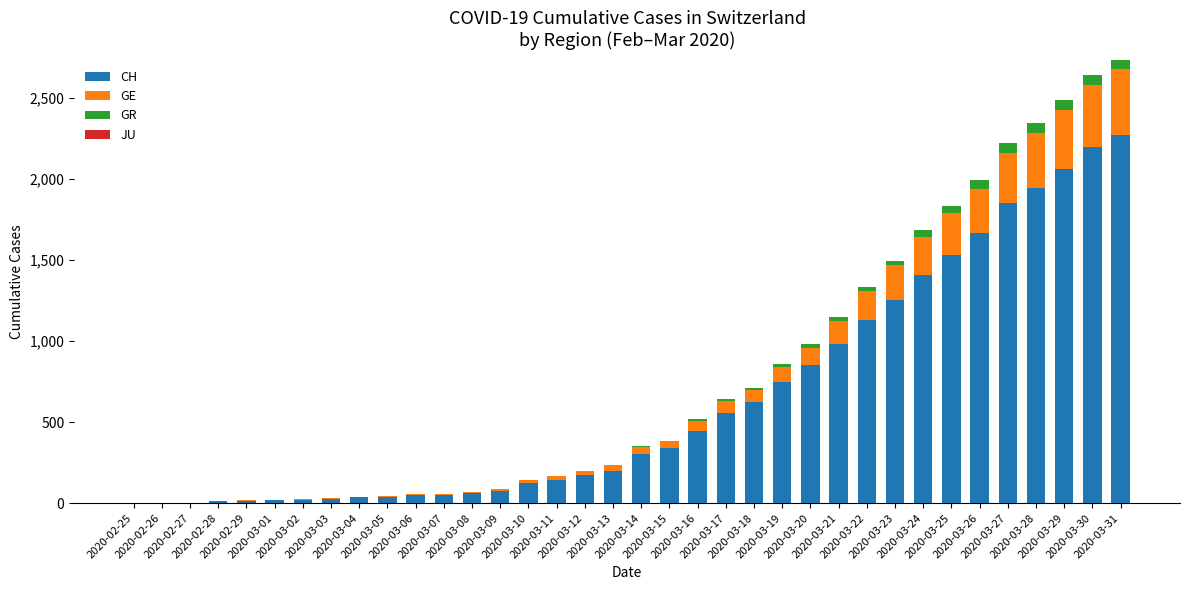

Does the chart contain stacked bars?

Yes